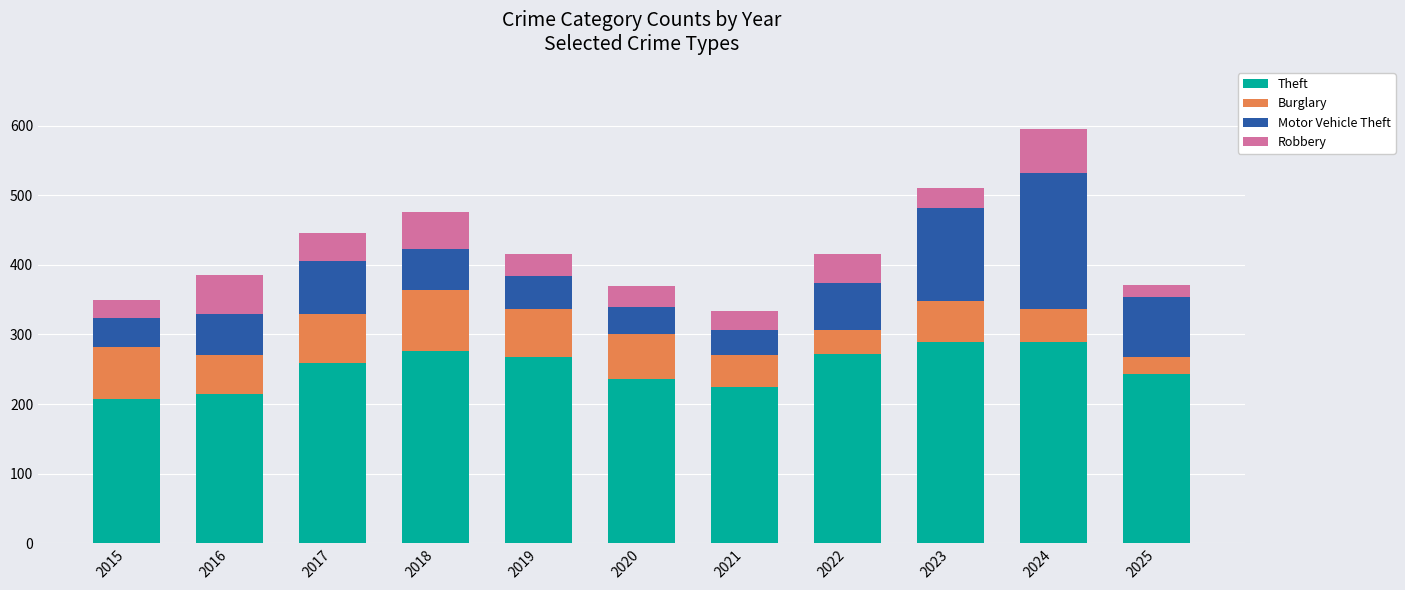

What is the maximum value for Theft?

289